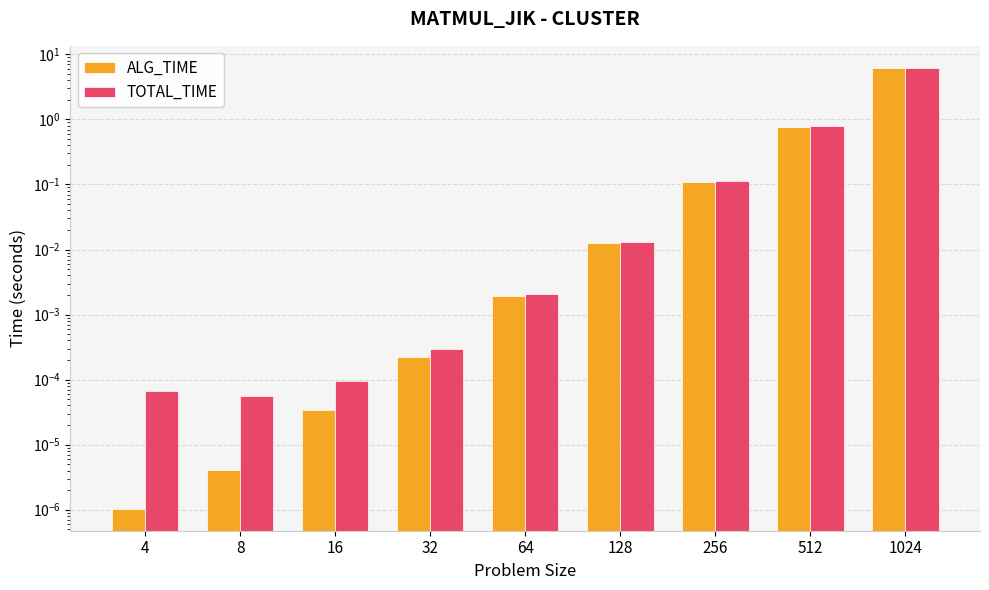

What is the average value of the TOTAL_TIME series?

0.8